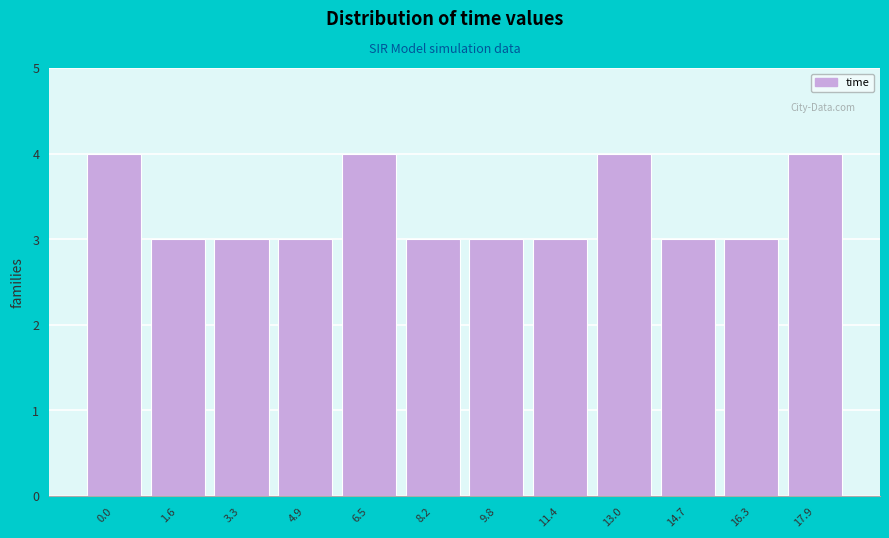

Reading left to right, extract all data points from this chart.

0.0=4	1.6=3	3.3=3	4.9=3	6.5=4	8.2=3	9.8=3	11.4=3	13.0=4	14.7=3	16.3=3	17.9=4